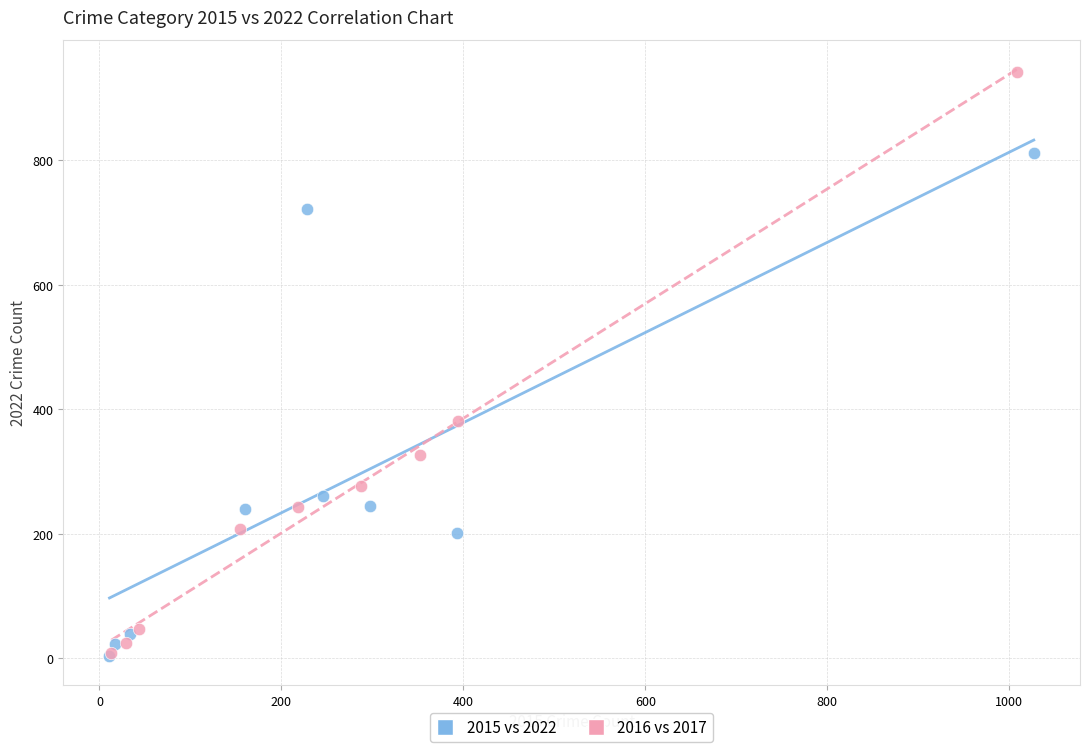

Which series has the largest Y range (max minus min)?

2016 vs 2017